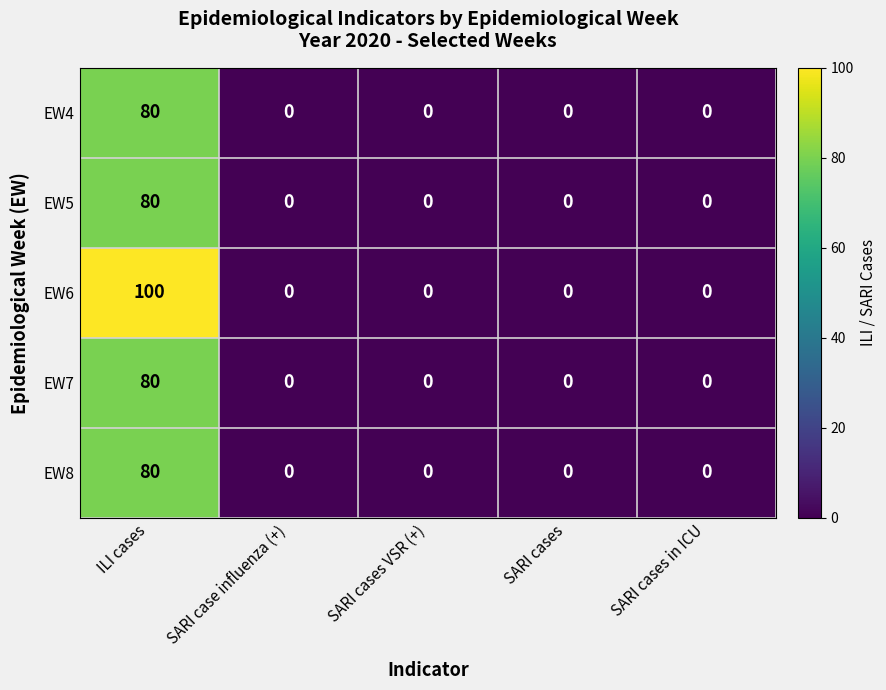

Which series has the widest spread of values?

EW6